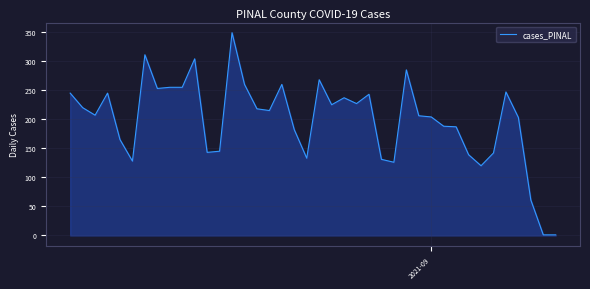

What is the greatest value displayed?

349